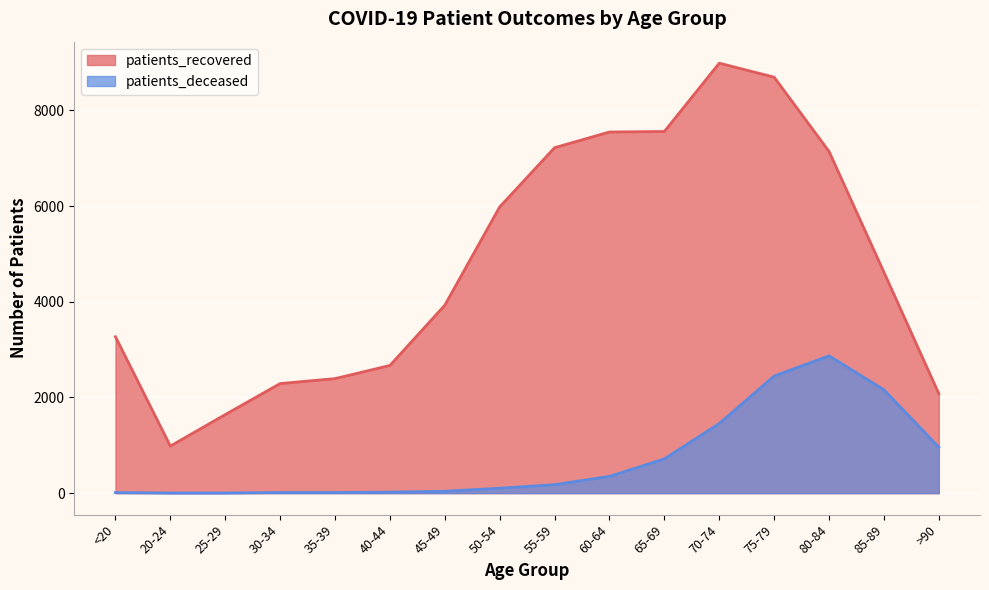

At which label does patients_deceased first exceed 177?

60-64